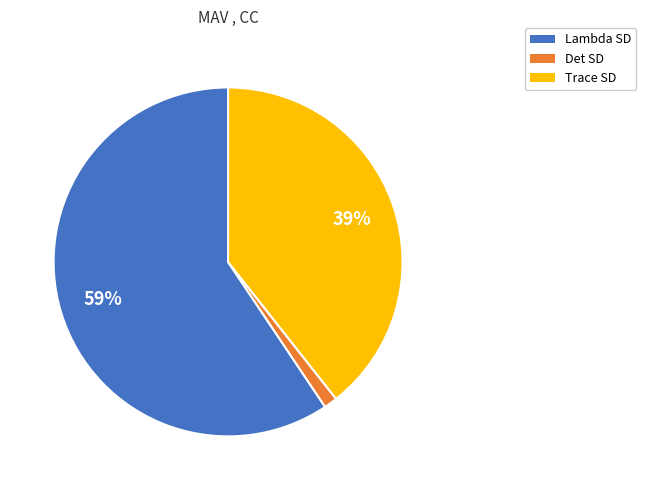

To the nearest percent, what is the difference between the Lambda SD and Trace SD slice percentages?

20%